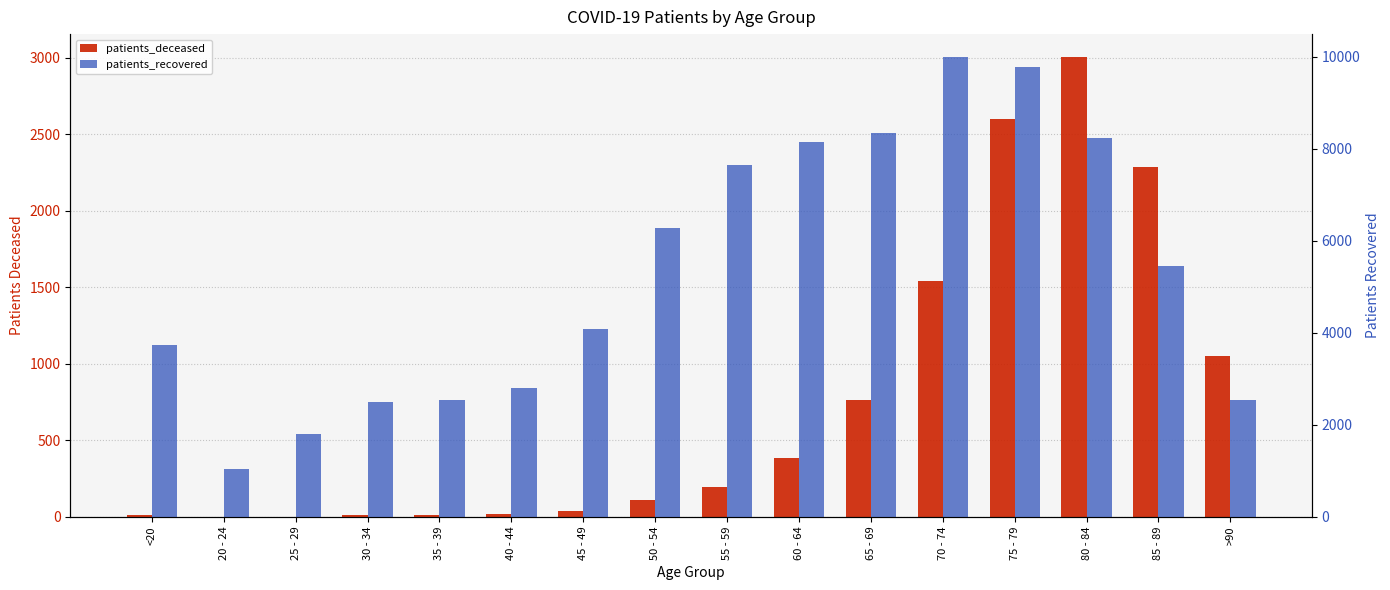

Rank the series by their maximum value, from lowest to highest.

patients_deceased, patients_recovered